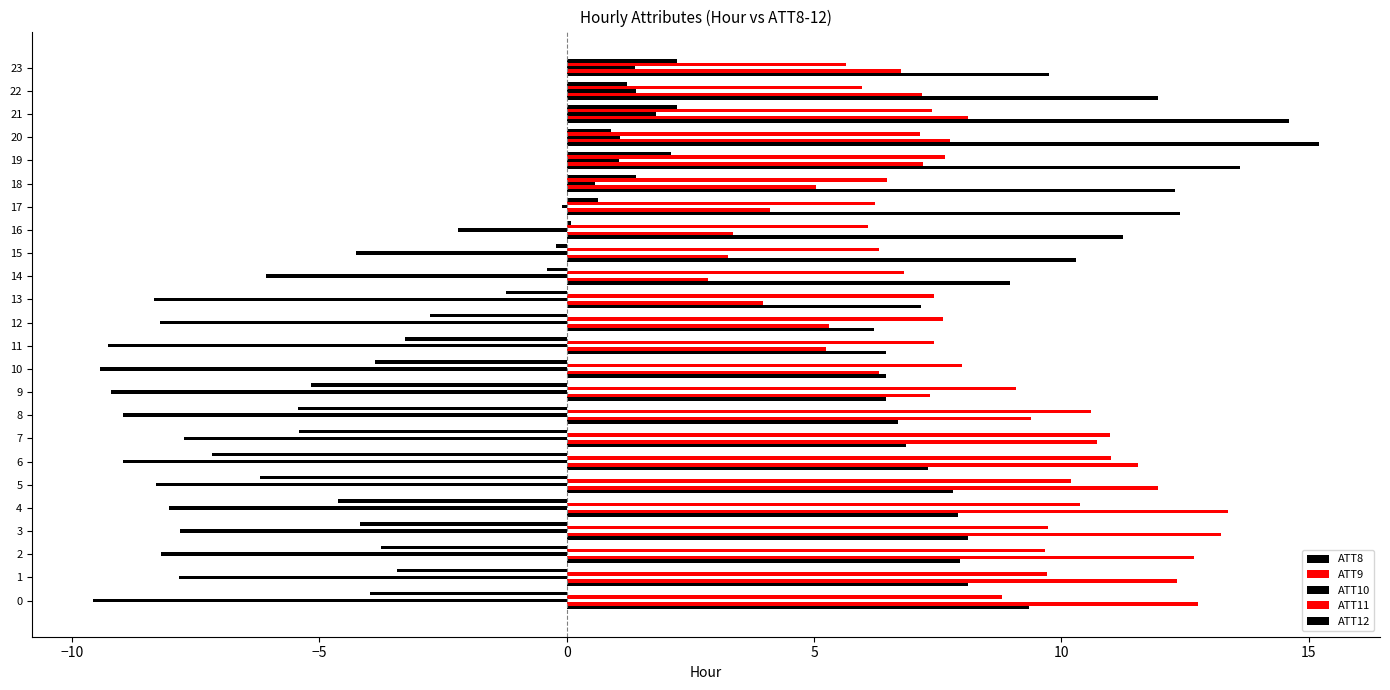

How many values in the ATT12 series exceed -2?

11